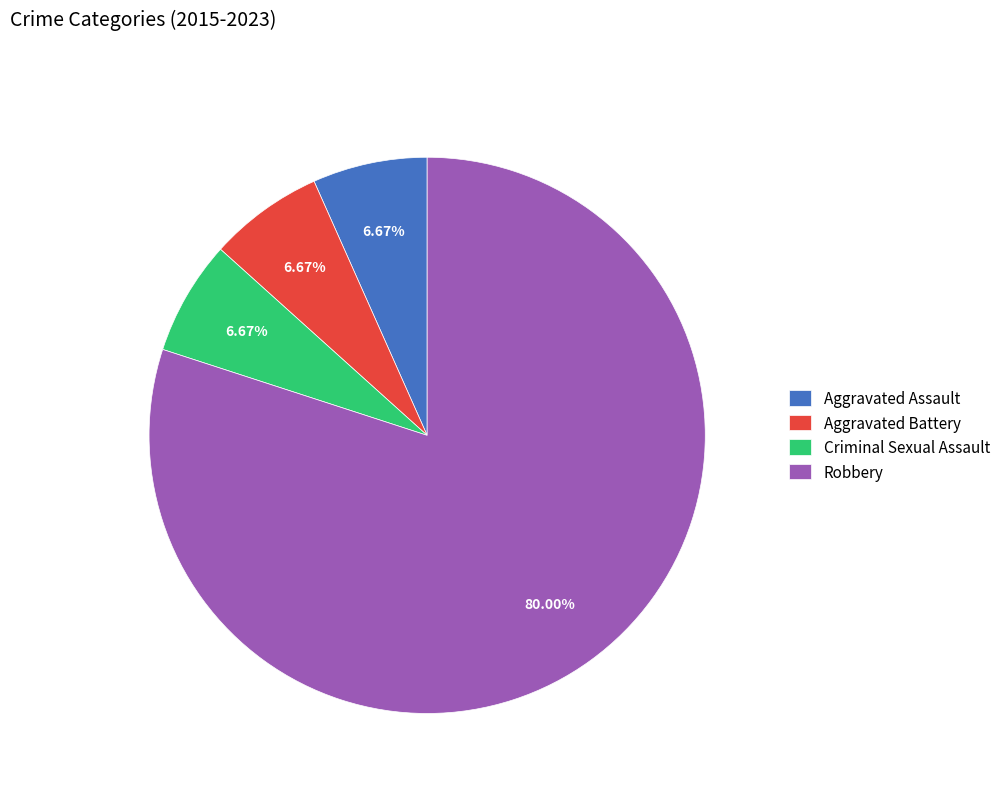

To the nearest percent, what is the difference between the Robbery and Aggravated Assault slice percentages?

73%